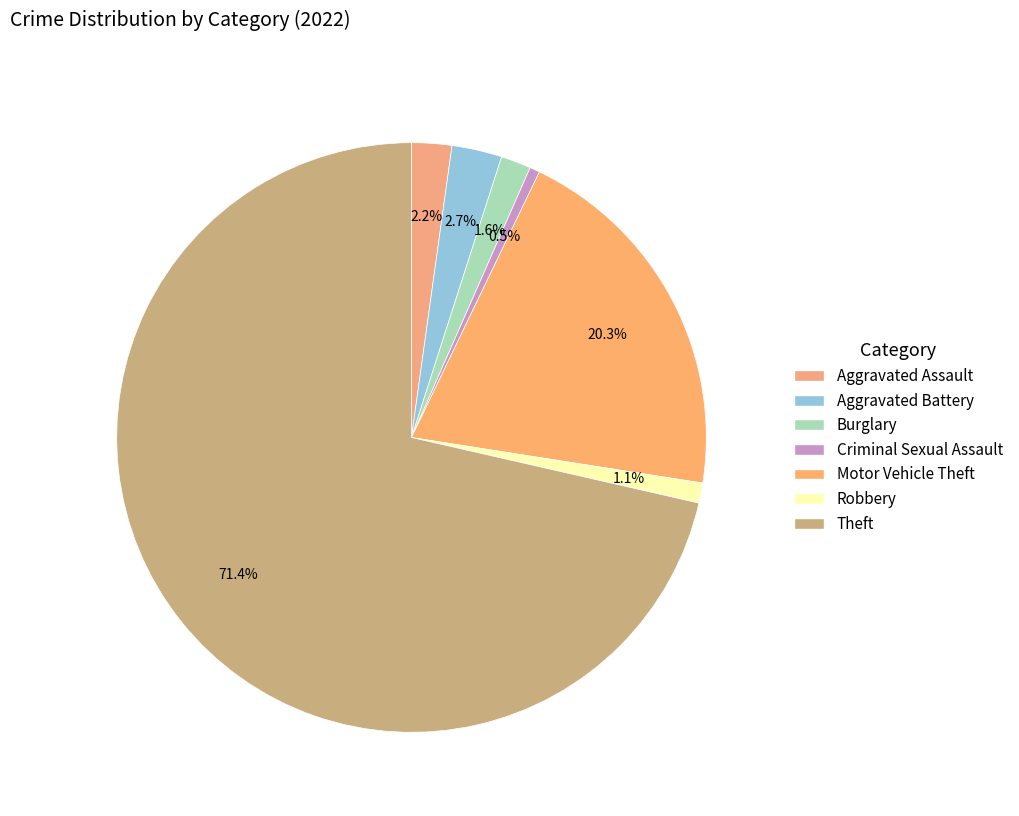

What is the smallest slice in the pie chart?

Criminal Sexual Assault